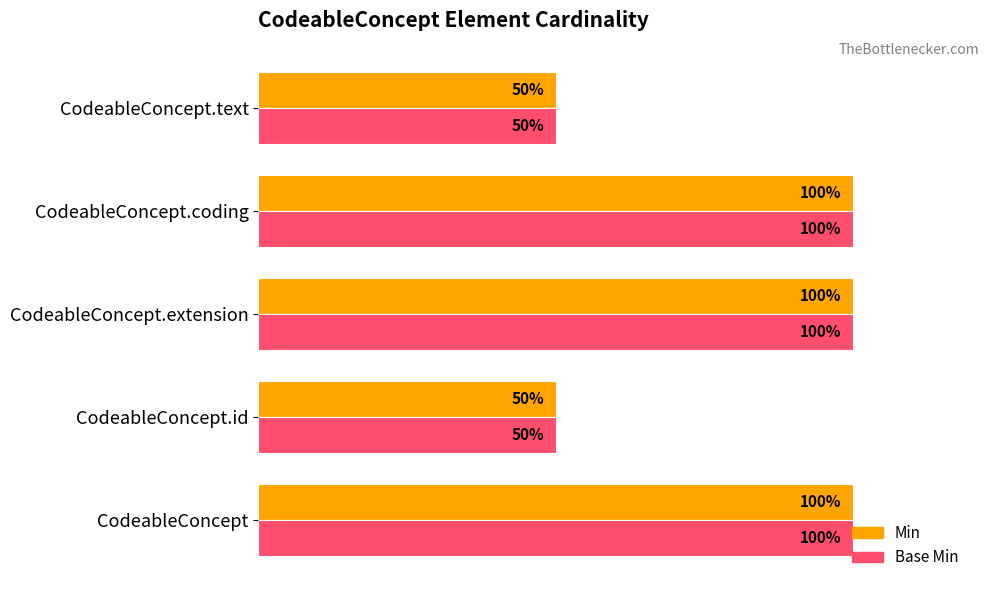

Which series has the largest total across all categories?

Min